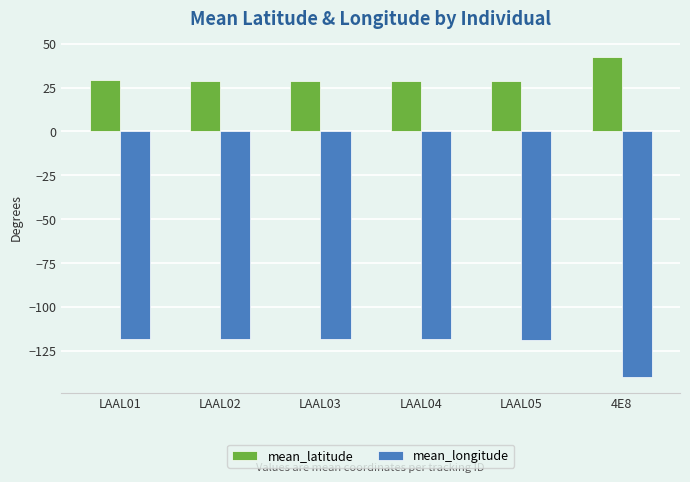

List the series in order of their peak value, lowest first.

mean_longitude, mean_latitude